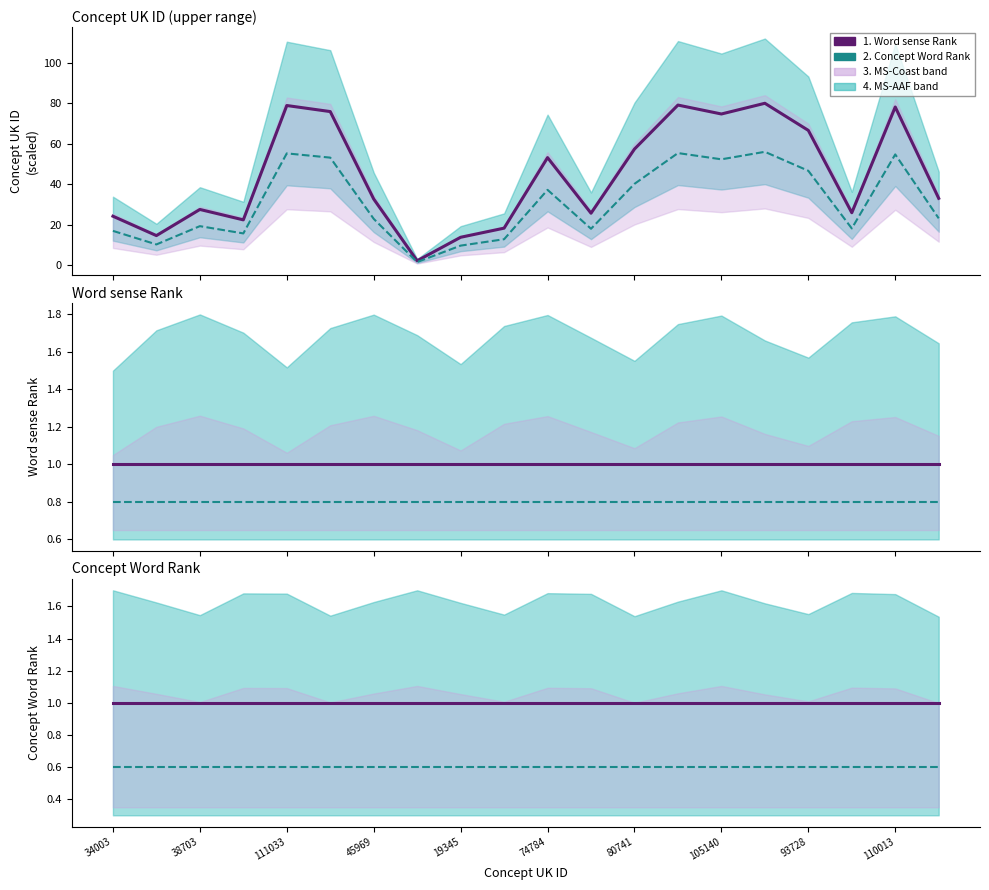

What is the spread (max minus min) of values at 74784?

0.4